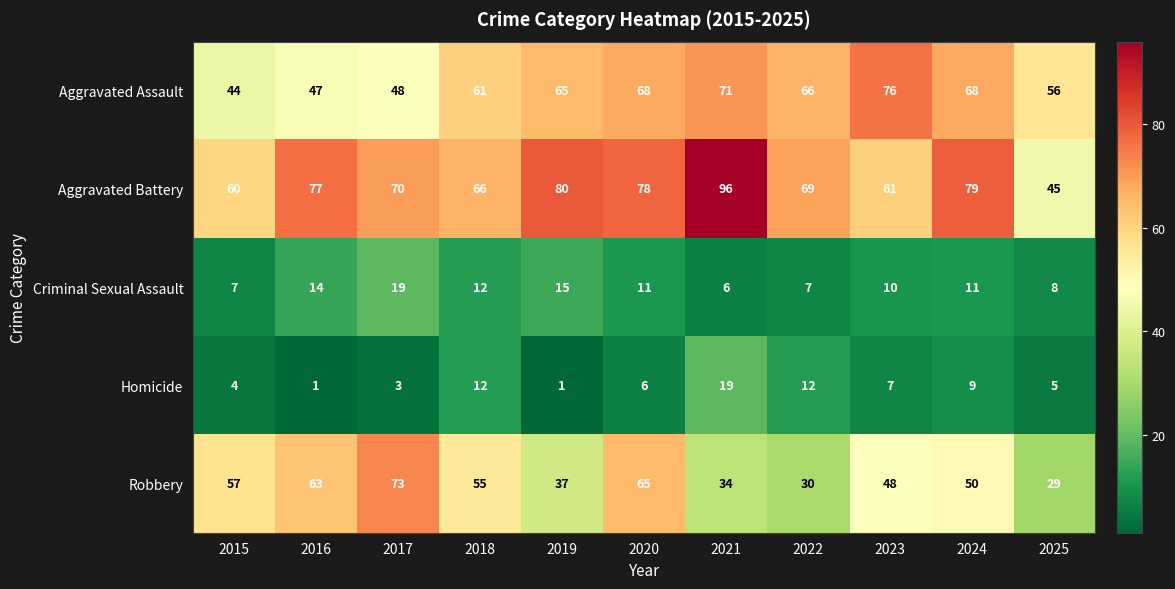

Between 2016 and 2021, which series saw the biggest shift?

Robbery